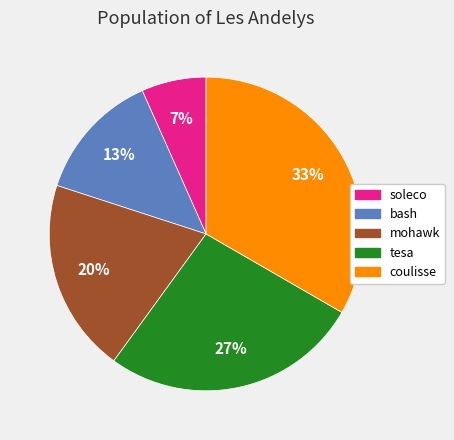

Combined, do soleco and bash account for over 50%?

No